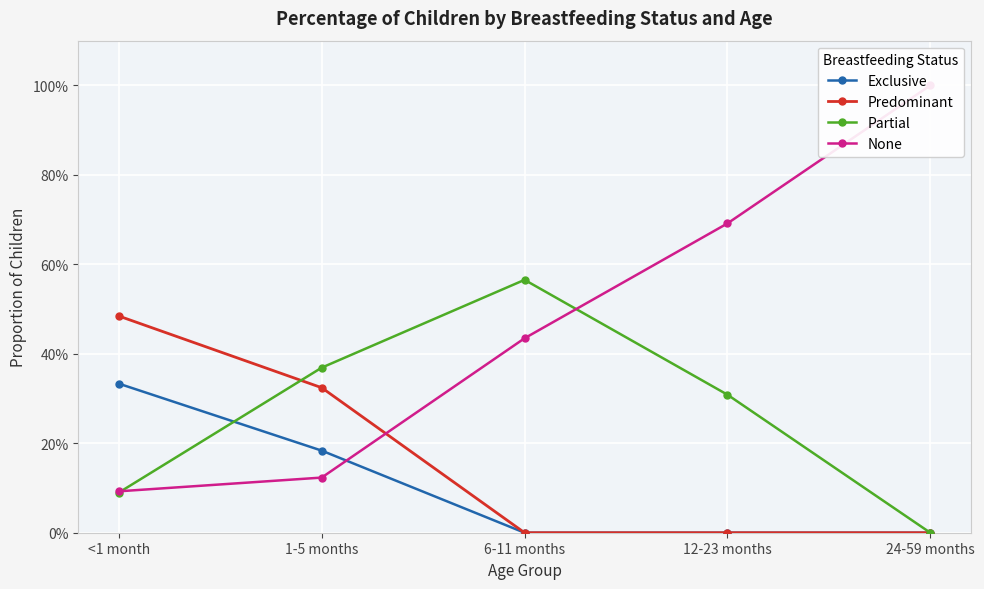

How many lines are shown in the chart?

4